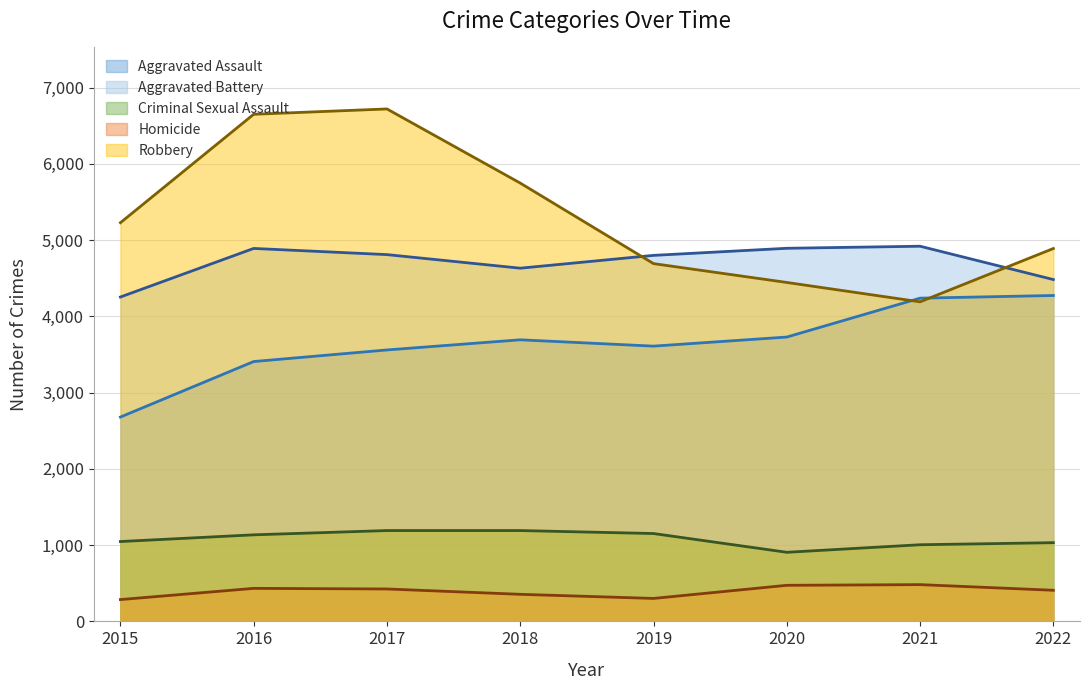

True or false: Robbery and Homicide intersect in this chart.

False